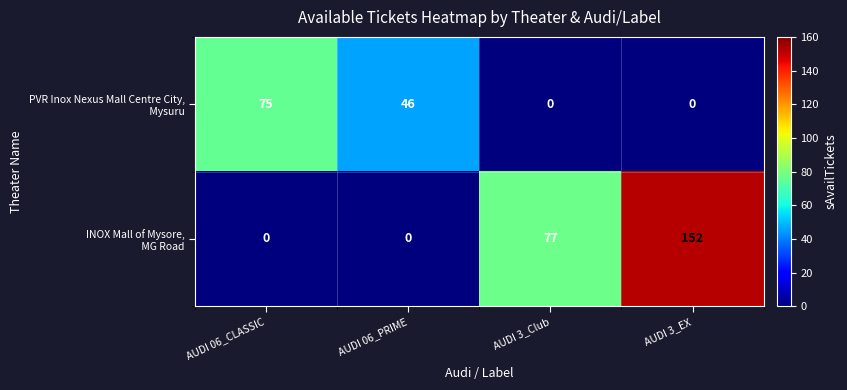

Which category has the highest value across all series?

AUDI 3_EX